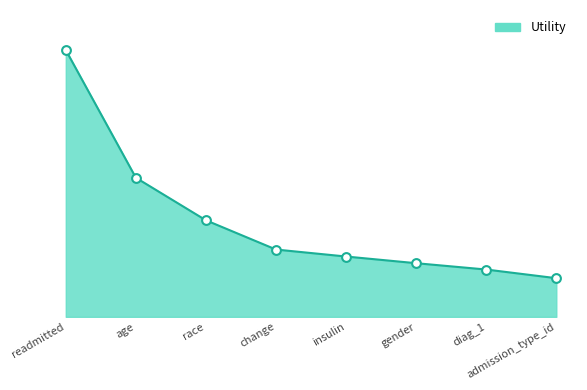

Which has a higher value, admission_type_id or readmitted?

readmitted